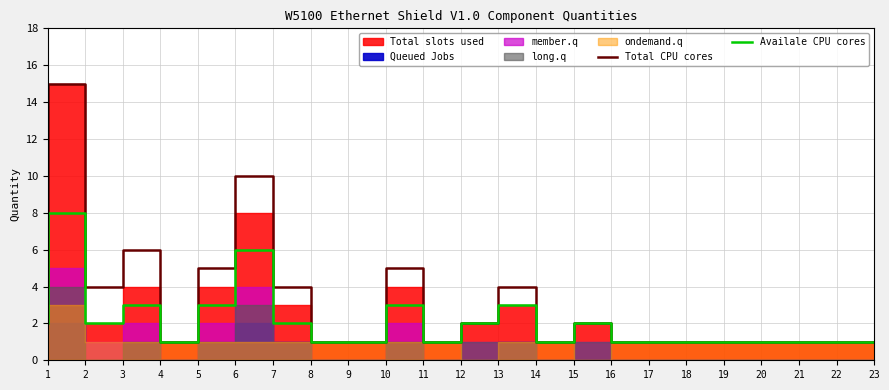

What is the value of the Availale CPU cores point at the 13th from the left?

2